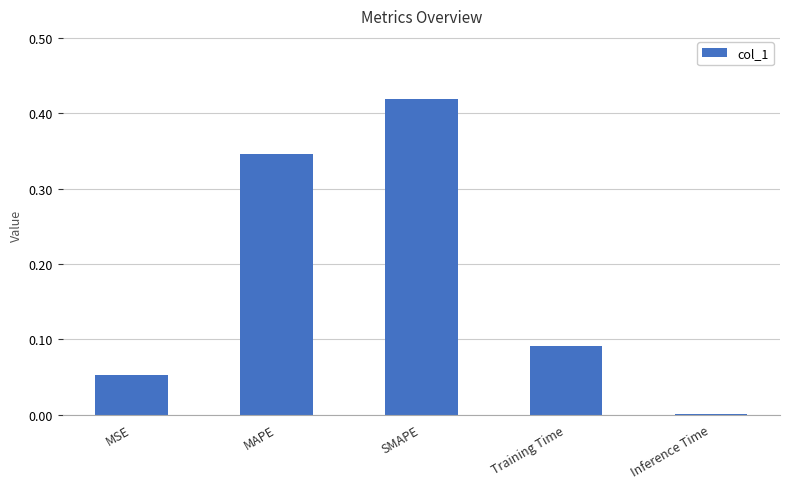

Which has a higher value, SMAPE or MSE?

SMAPE